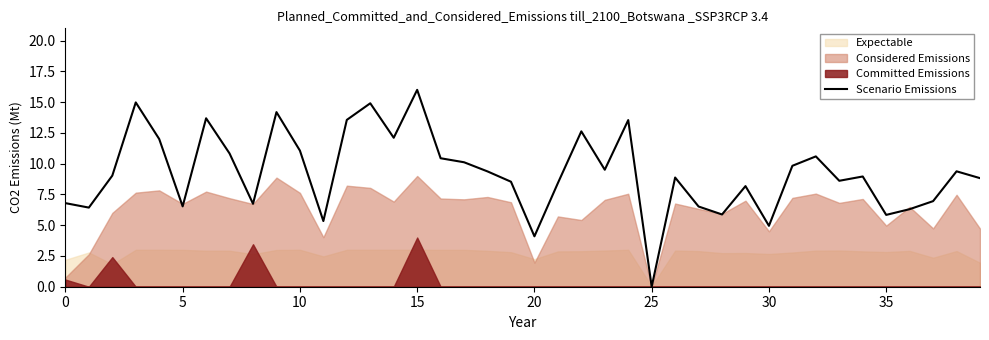

At which label is the value closest to 8?

29